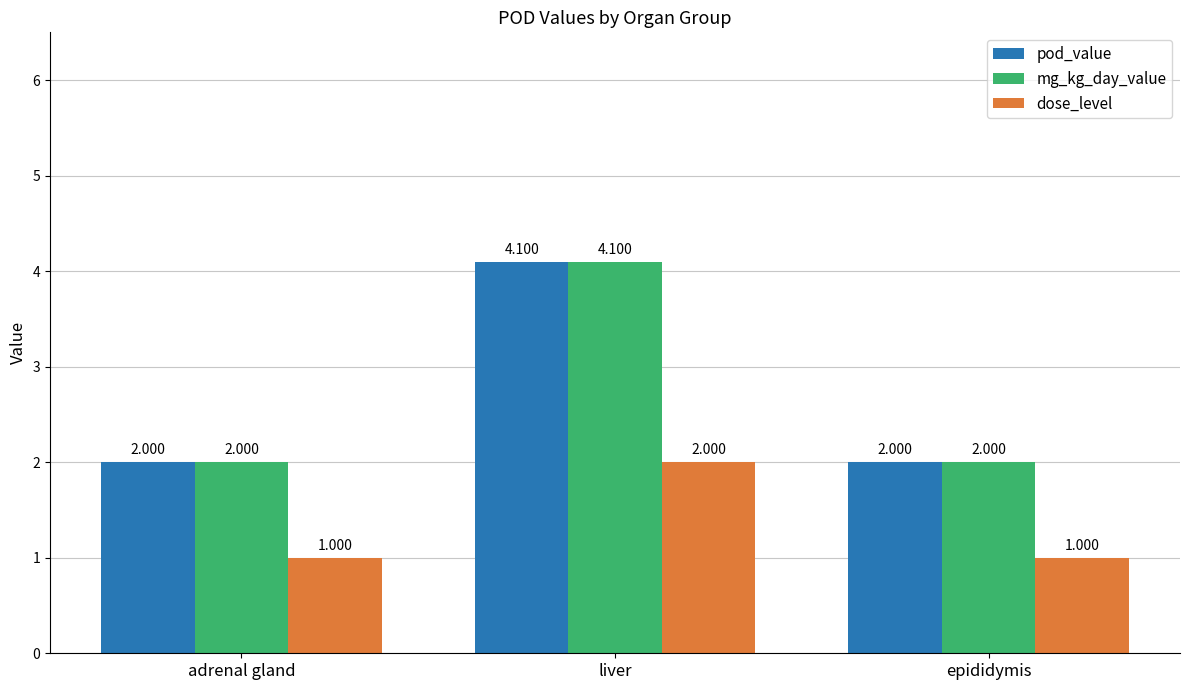

What is the sum of the mg_kg_day_value values at adrenal gland and liver?

6.1